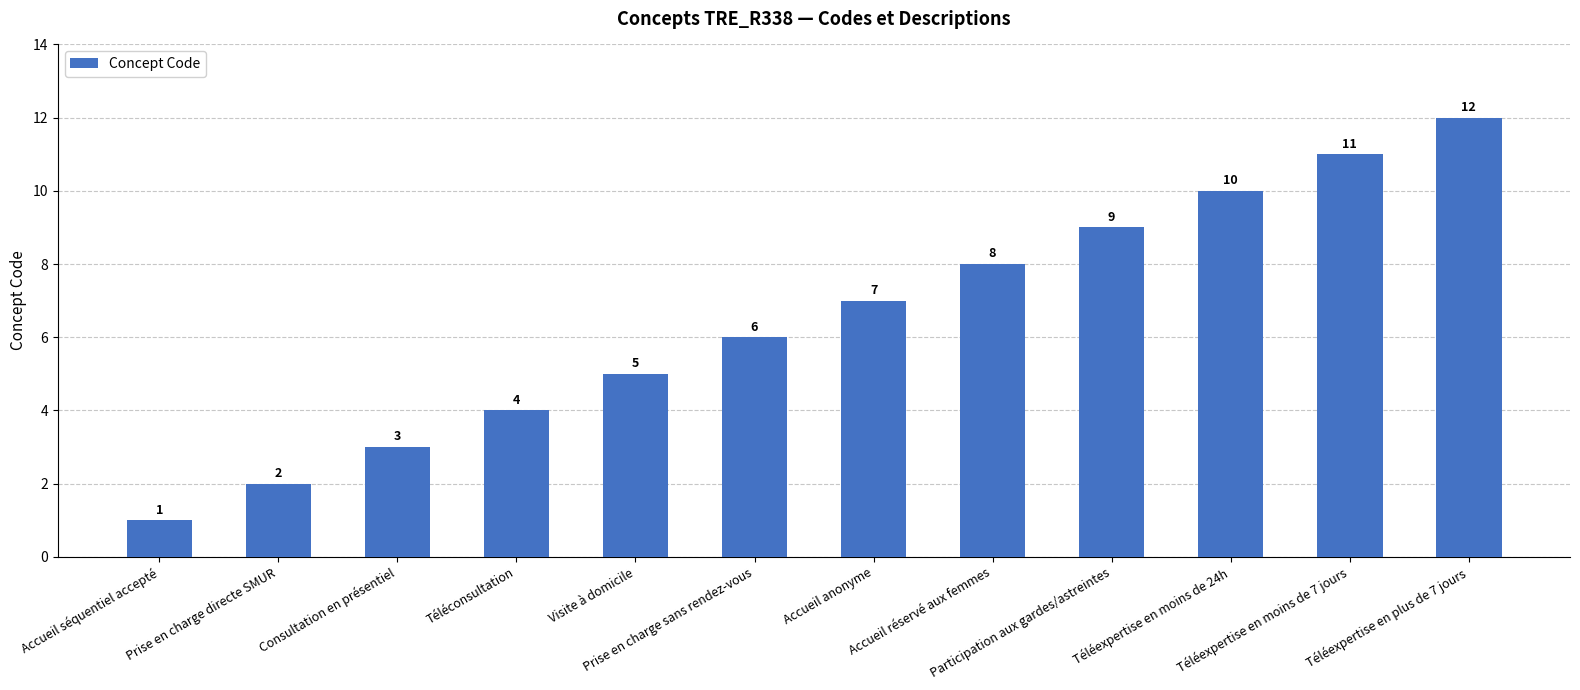

What is the sum of all values?

78